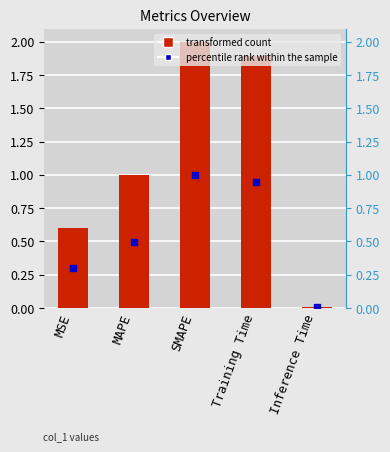

Rank the categories by value from lowest to highest.

Inference Time, MSE, MAPE, Training Time, SMAPE